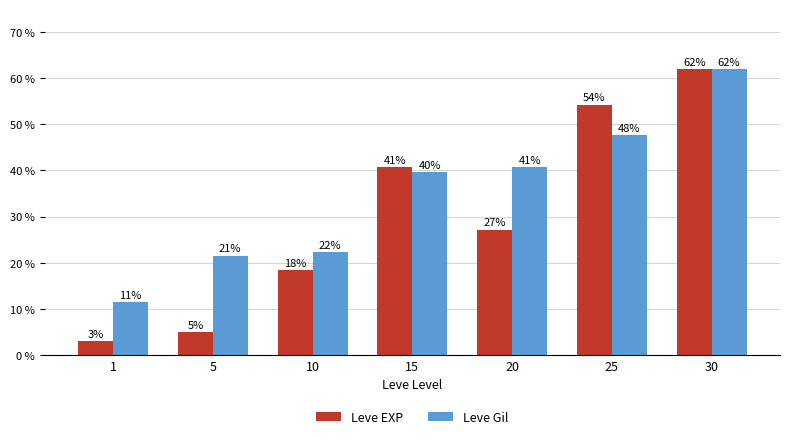

Does the chart contain any negative values?

No